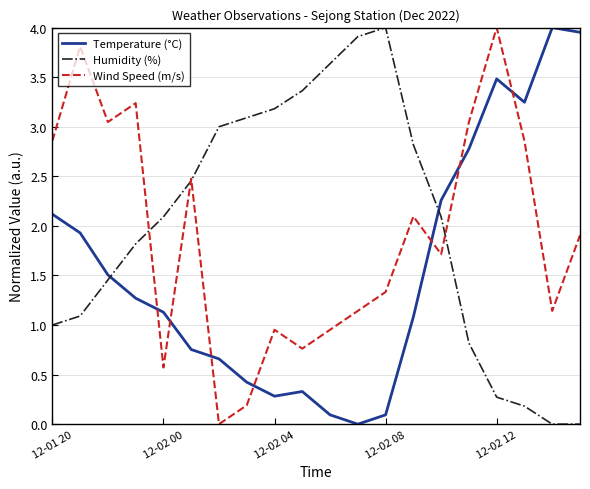

Rank the series by their average value, from lowest to highest.

Temperature (°C), Wind Speed (m/s), Humidity (%)